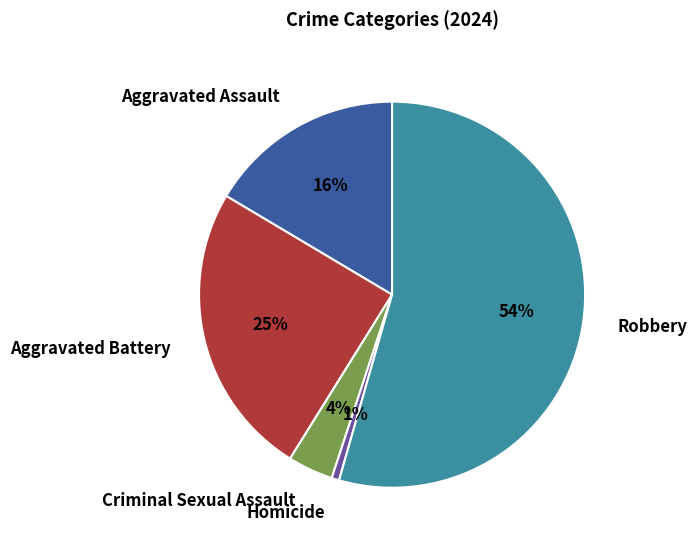

To the nearest percent, what portion does Aggravated Assault represent?

16%